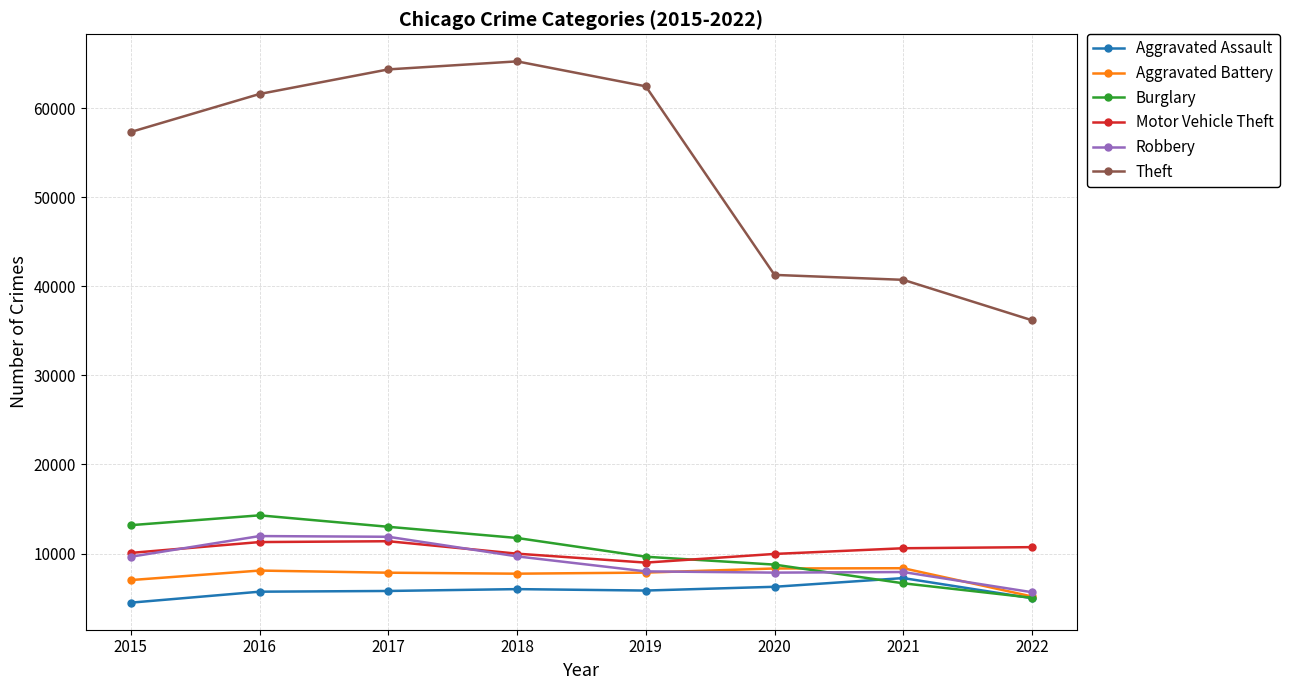

List the series in order of their peak value, lowest first.

Aggravated Assault, Aggravated Battery, Motor Vehicle Theft, Robbery, Burglary, Theft